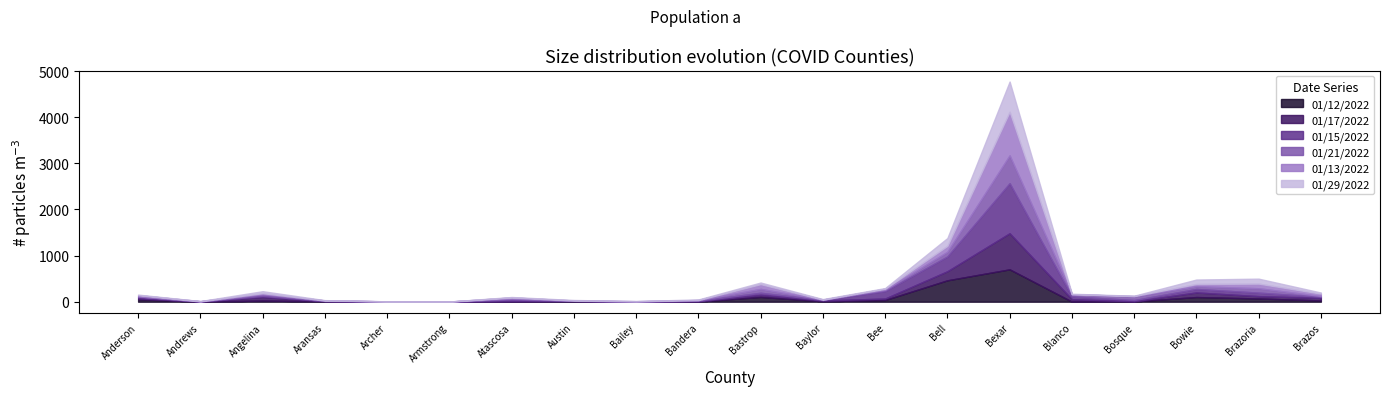

What is the label of the 9th point from the left?

Bailey